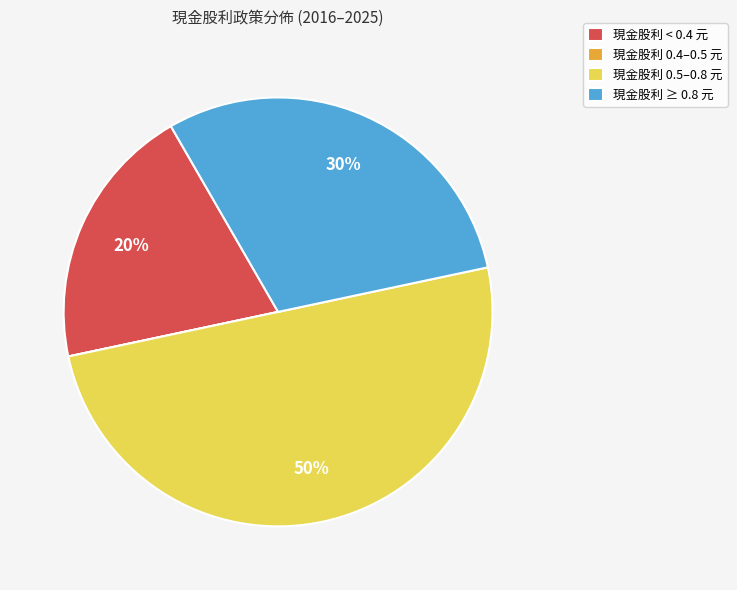

Do 現金股利 ≥ 0.8 元 and 現金股利 0.5–0.8 元 together represent more than half of the pie?

Yes